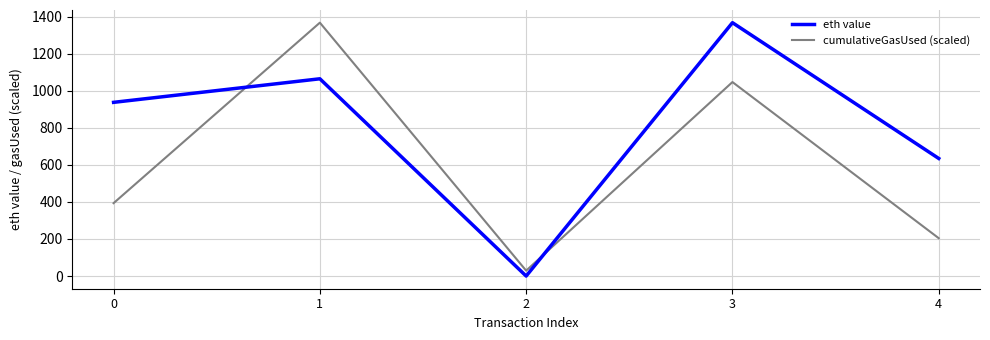

How many times do eth value and cumulativeGasUsed (scaled) cross each other?

2